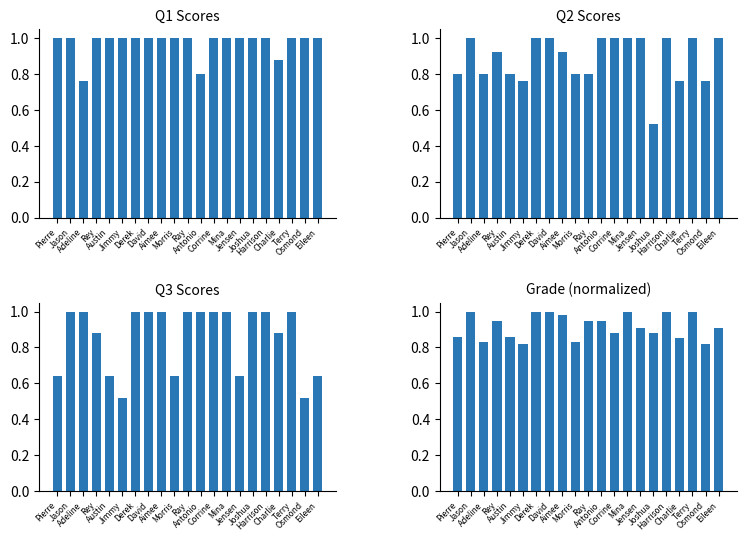

Is it true that Q3 Scores equals 1.4 at Derek?

False